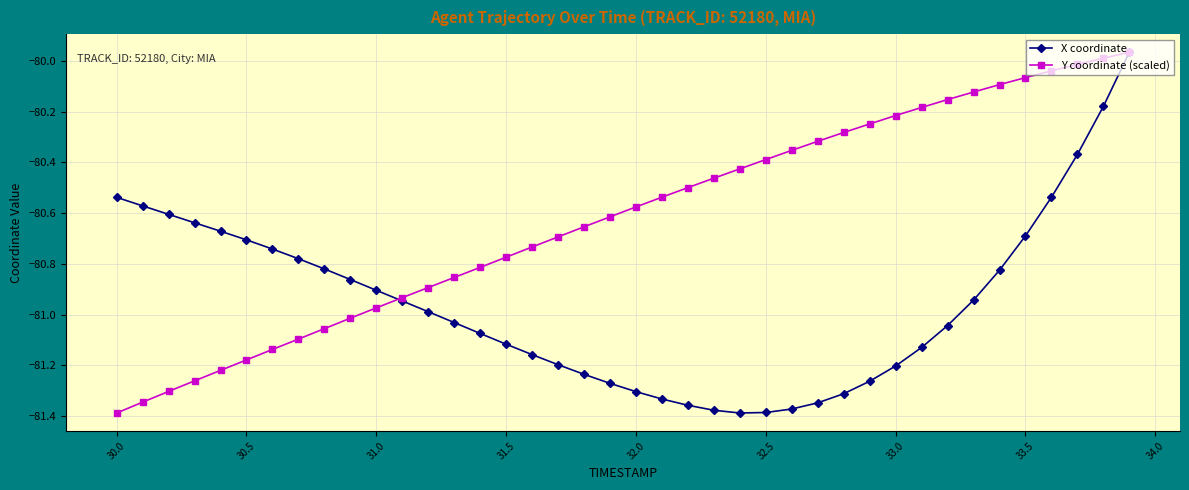

Which series has the largest total across all categories?

Y coordinate (scaled)